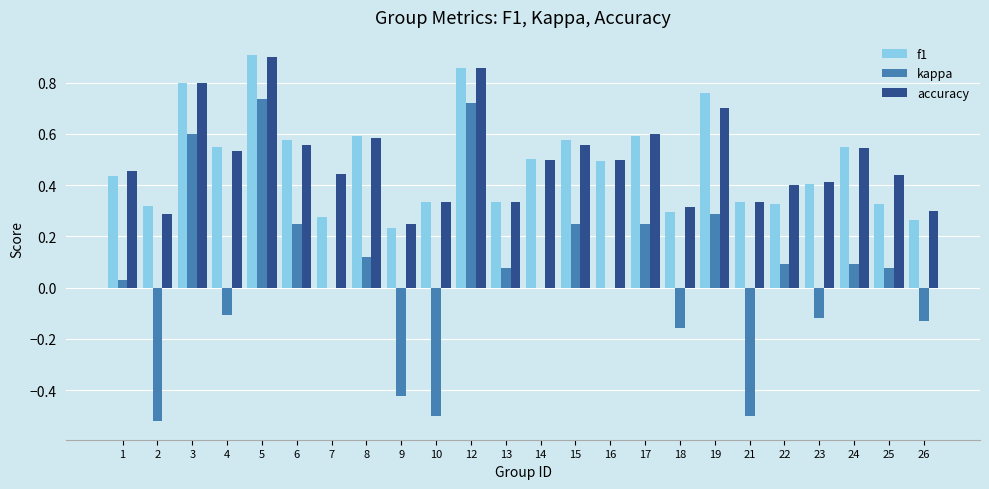

Is the value of f1 at 21 greater than the value of accuracy at 16?

No